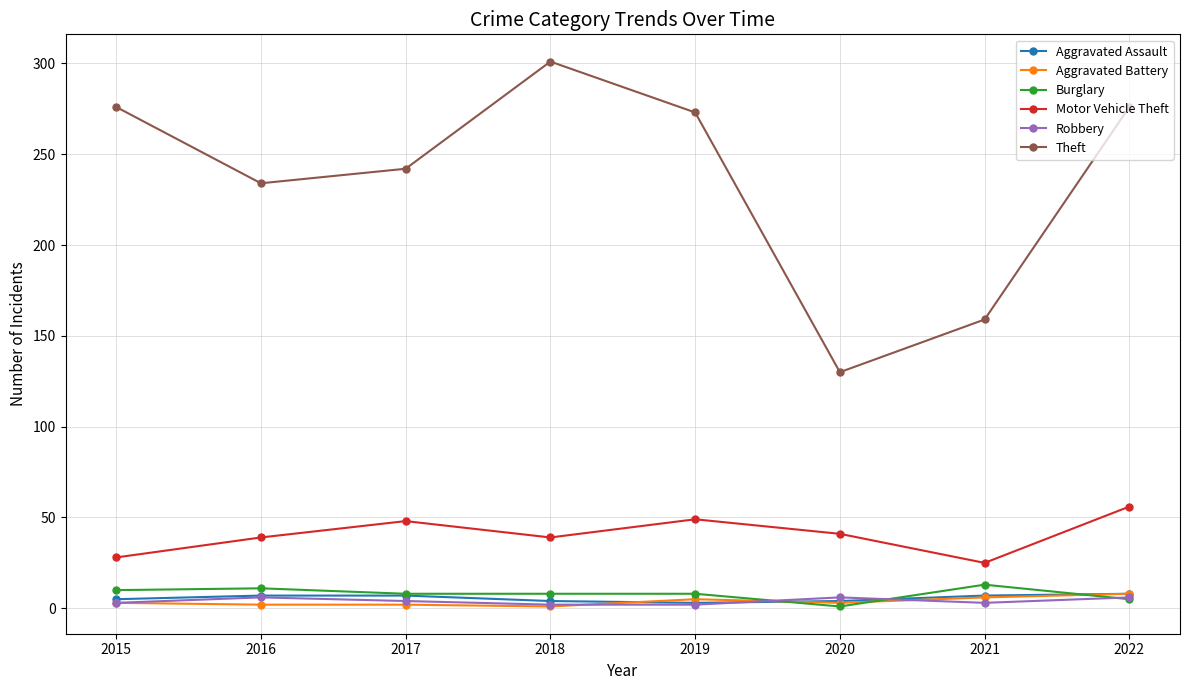

What is the difference between the Burglary values at 2018 and 2021?

5